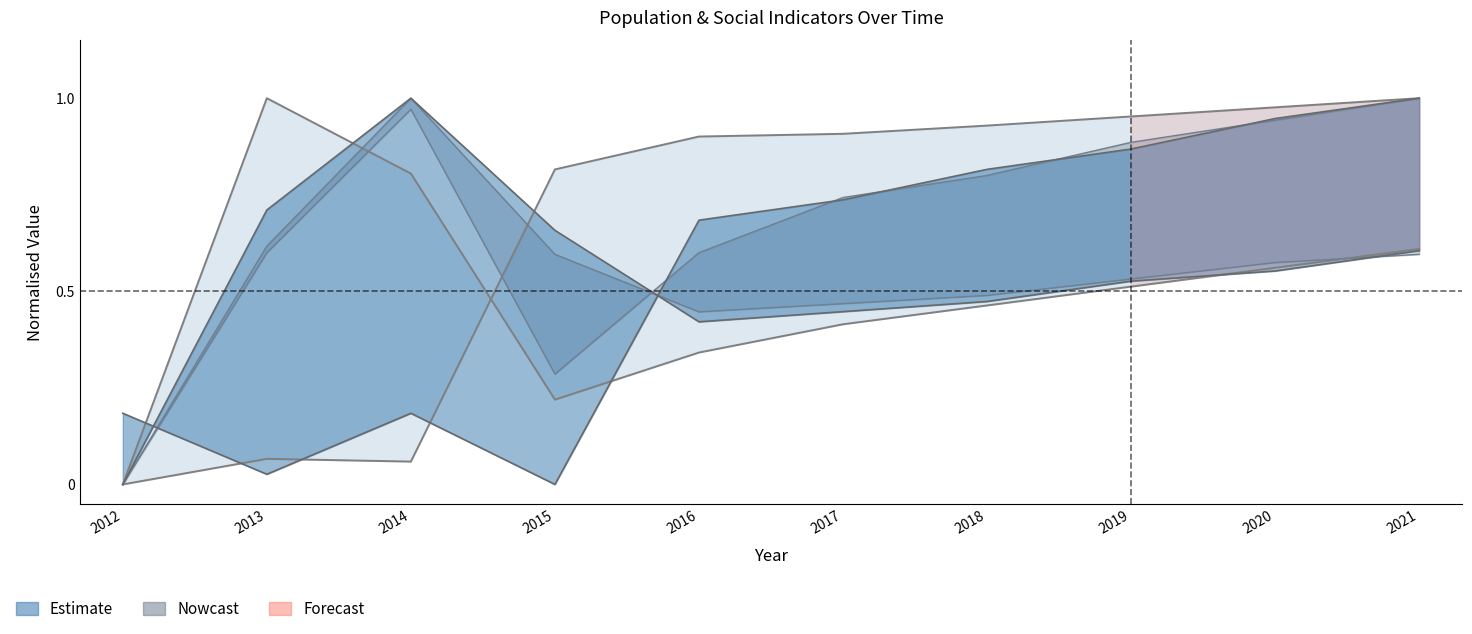

Rank the categories by Population value from lowest to highest.

2012, 2014, 2013, 2015, 2016, 2017, 2018, 2019, 2020, 2021